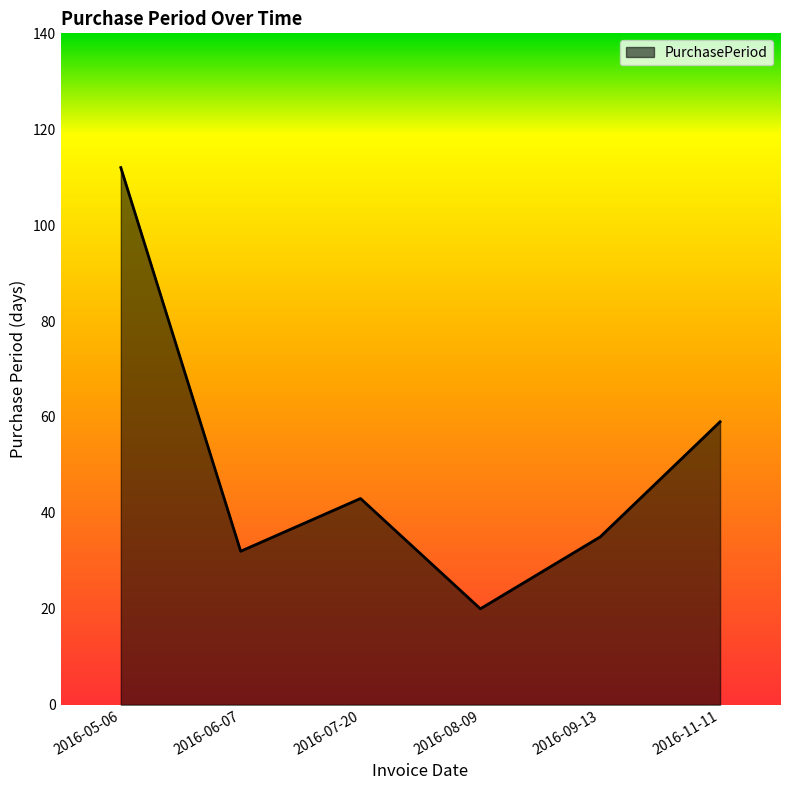

At which category does the data reach its first local peak?

2016-07-20